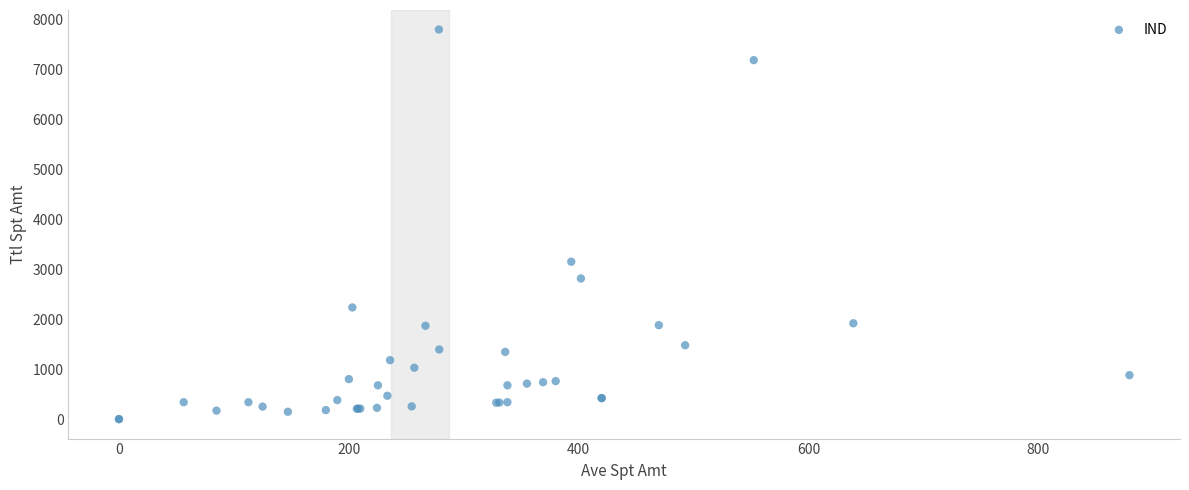

What Y value in the scatter plot is closest to 3897?

3148.6